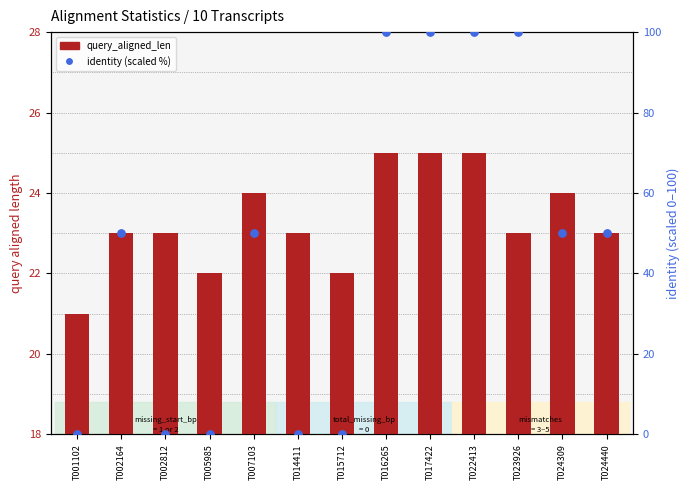

Which series reaches the maximum Y coordinate?

identity (scaled %)